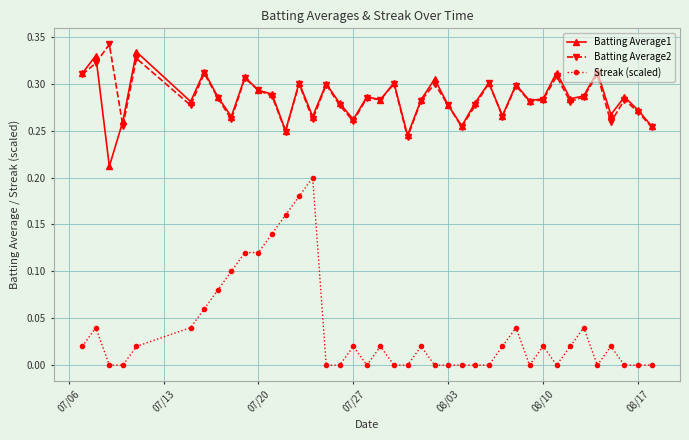

In Batting Average1, how many points are higher than both neighbors (excluding endpoints)?

14